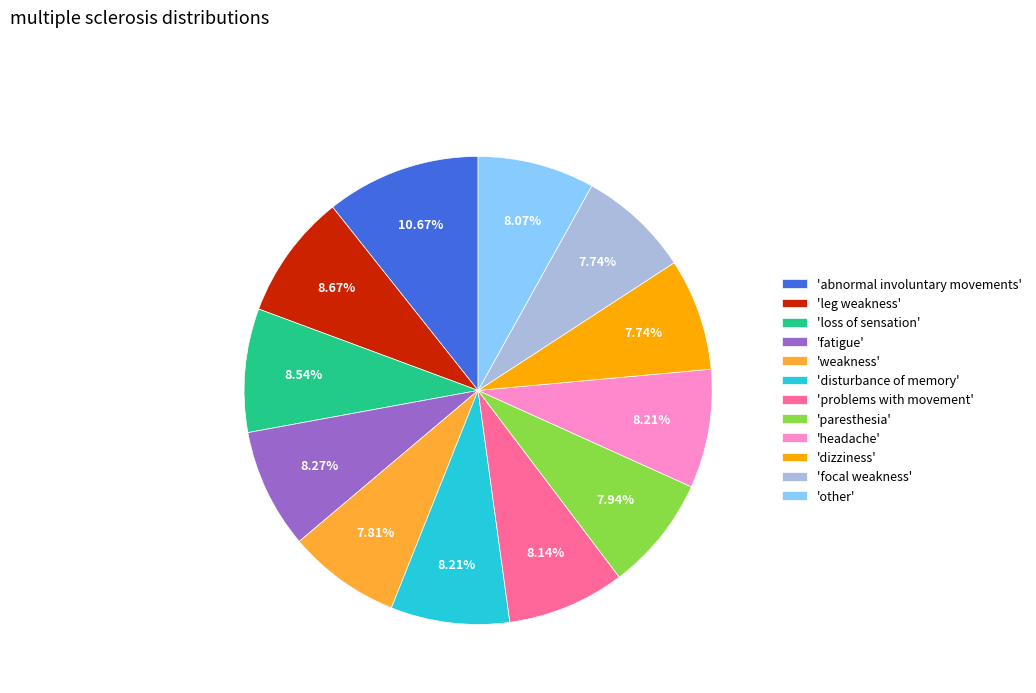

Approximately how many times larger is the value at 'paresthesia' compared to 'focal weakness'?

1.0